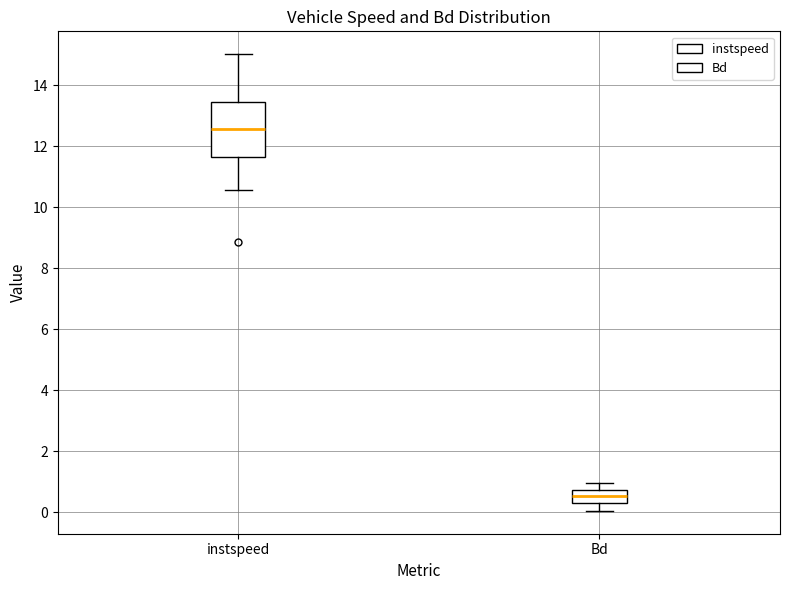

Which box is the tallest, from its lower edge to its upper edge?

instspeed